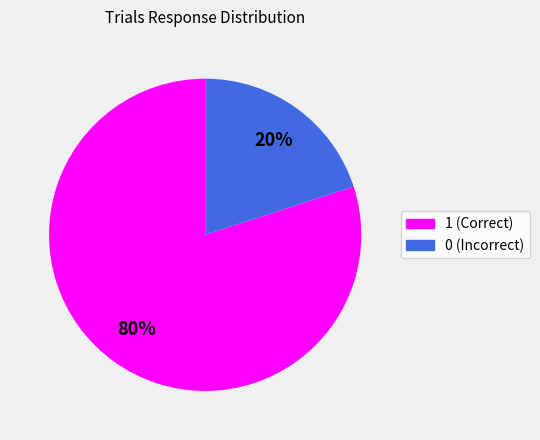

To the nearest percent, what is the difference between the largest and smallest slice percentages?

60%